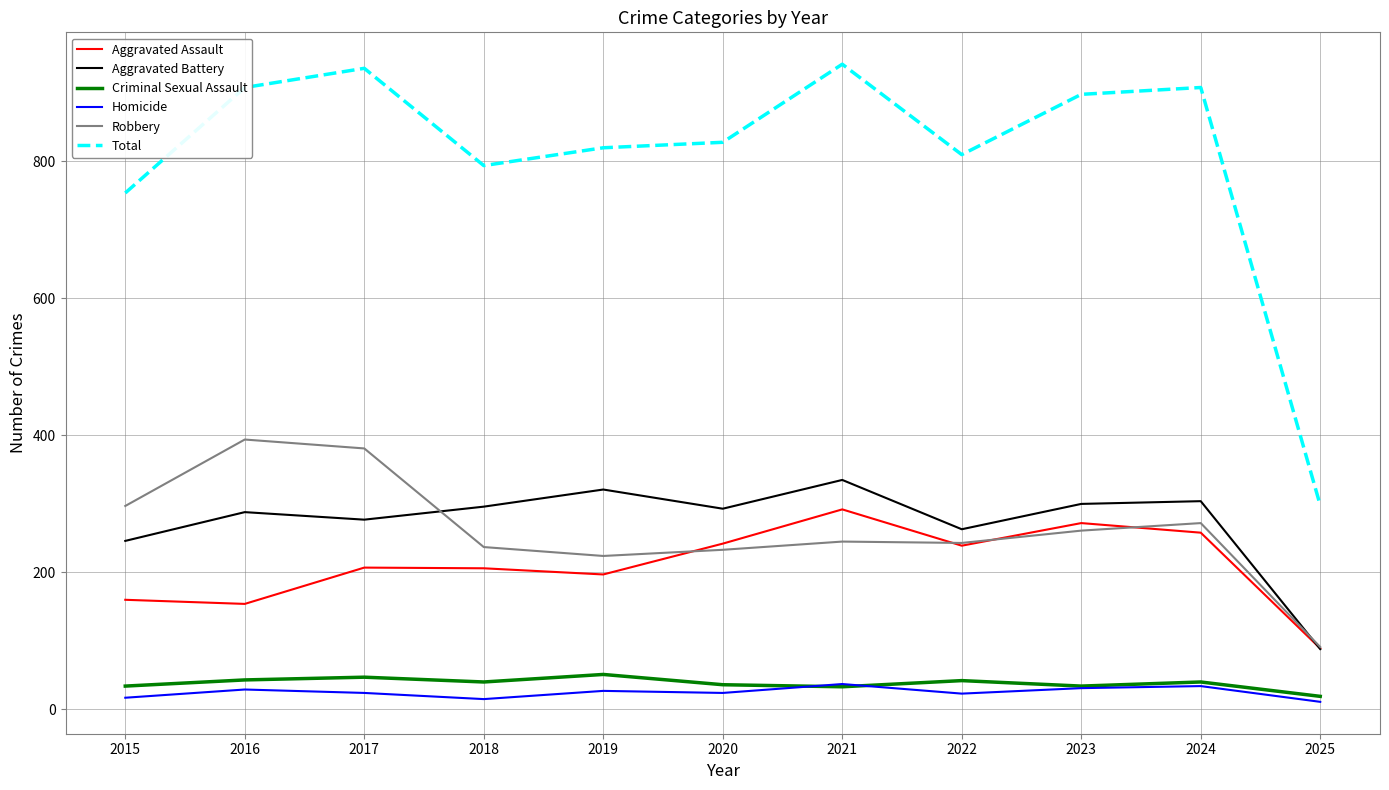

True or false: Robbery and Criminal Sexual Assault cross at least once.

False